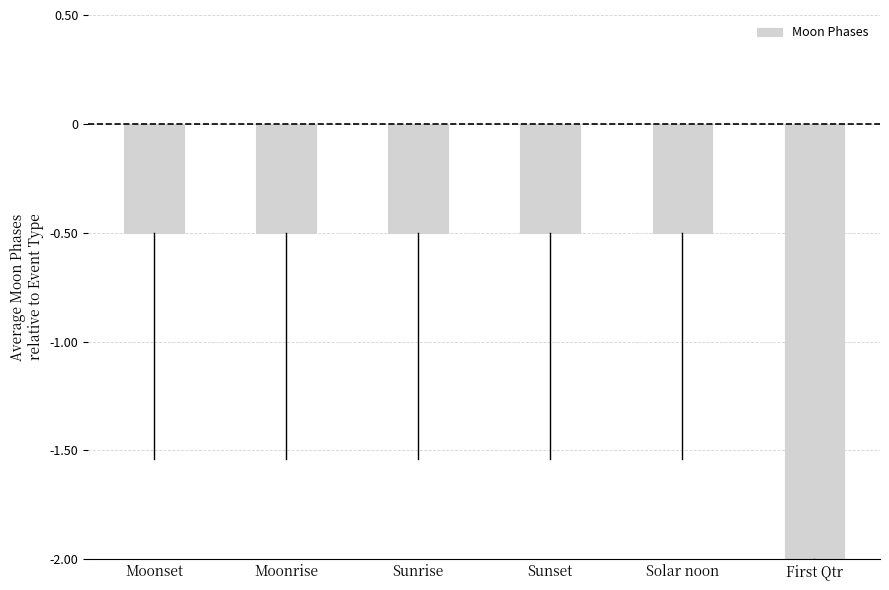

Reading right to left, what are all the values shown in this chart?

First Qtr=-2.0	Solar noon=-0.5	Sunset=-0.5	Sunrise=-0.5	Moonrise=-0.5	Moonset=-0.5